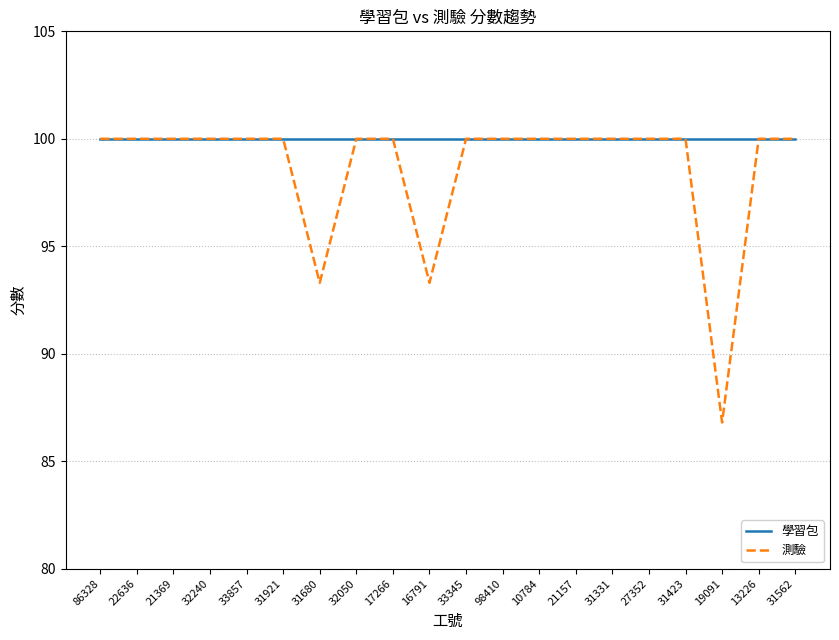

How many lines are shown in the chart?

2